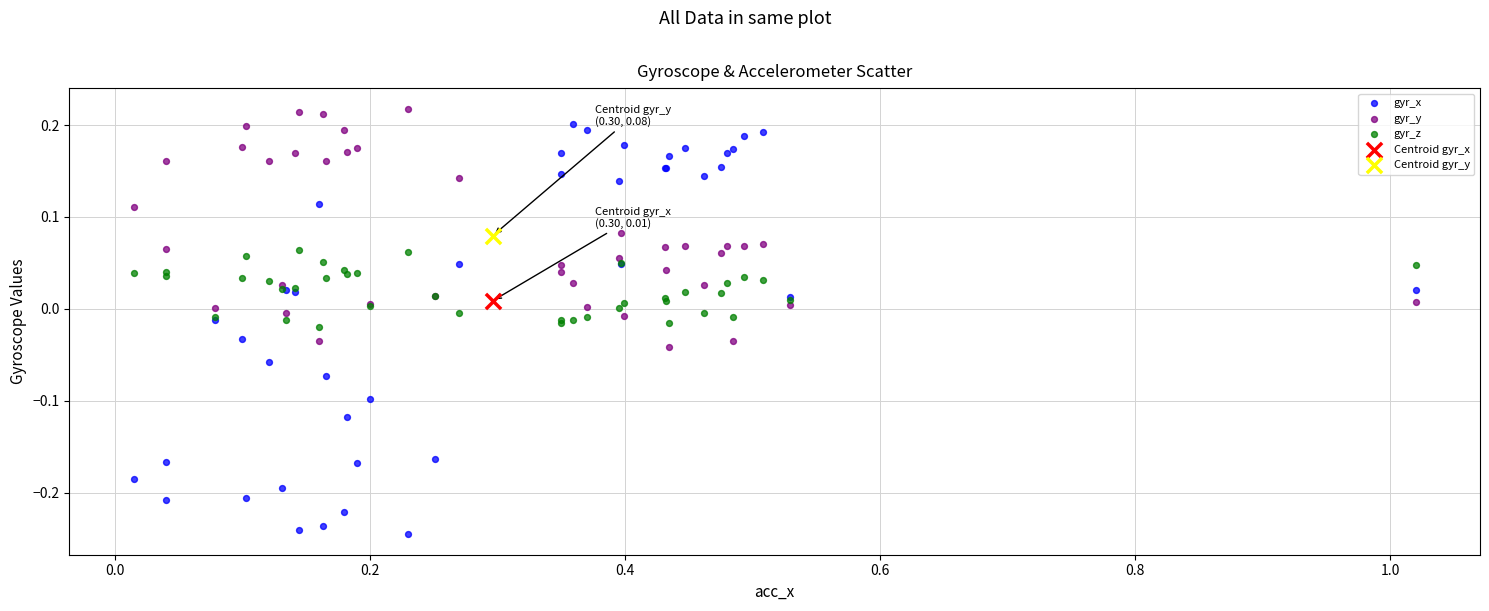

What are all the series names shown in the legend?

gyr_x, gyr_y, gyr_z, Centroid gyr_x, Centroid gyr_y